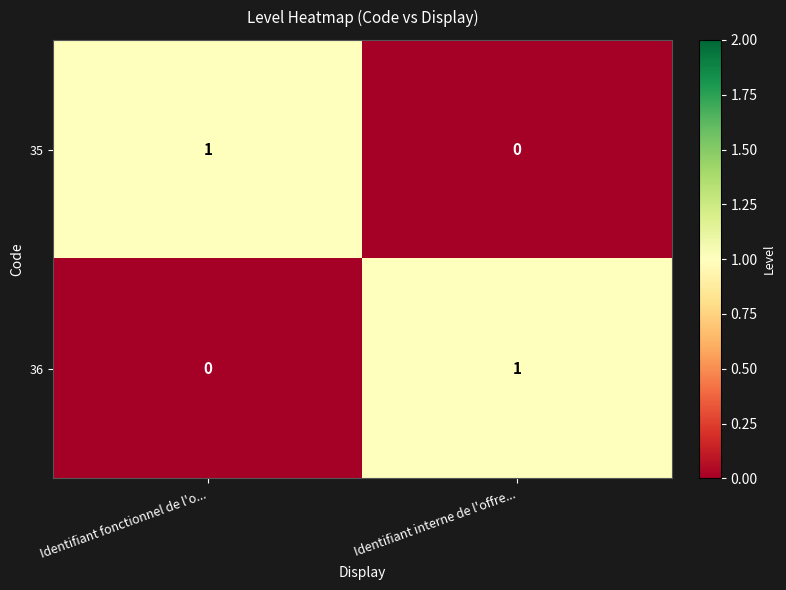

Rank the series at Identifiant fonctionnel de l'o... from highest to lowest value.

35, 36